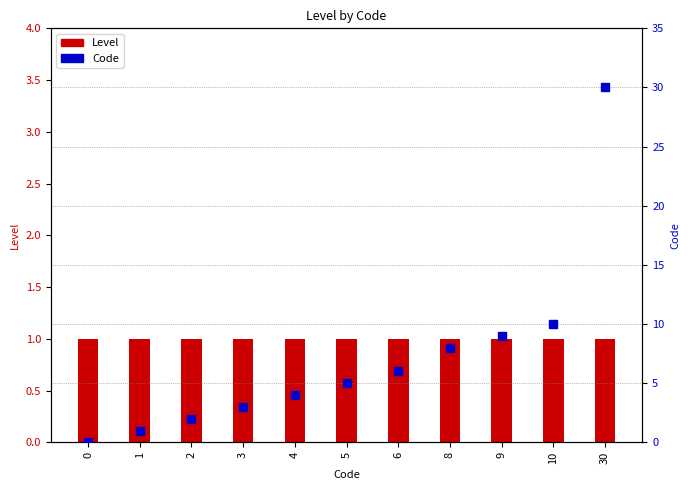

At which category is the sum across all series the highest?

30